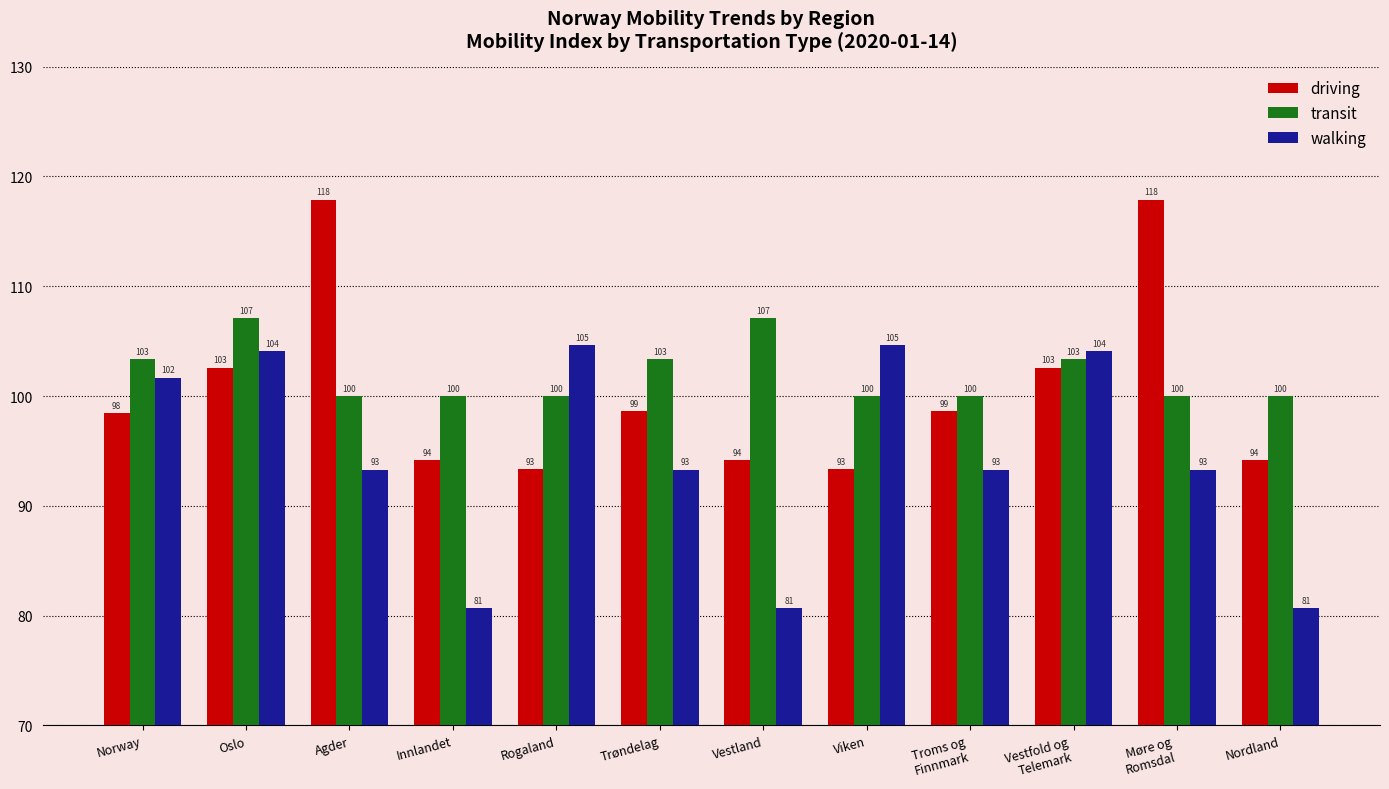

What are all the series names shown in the legend?

driving, transit, walking